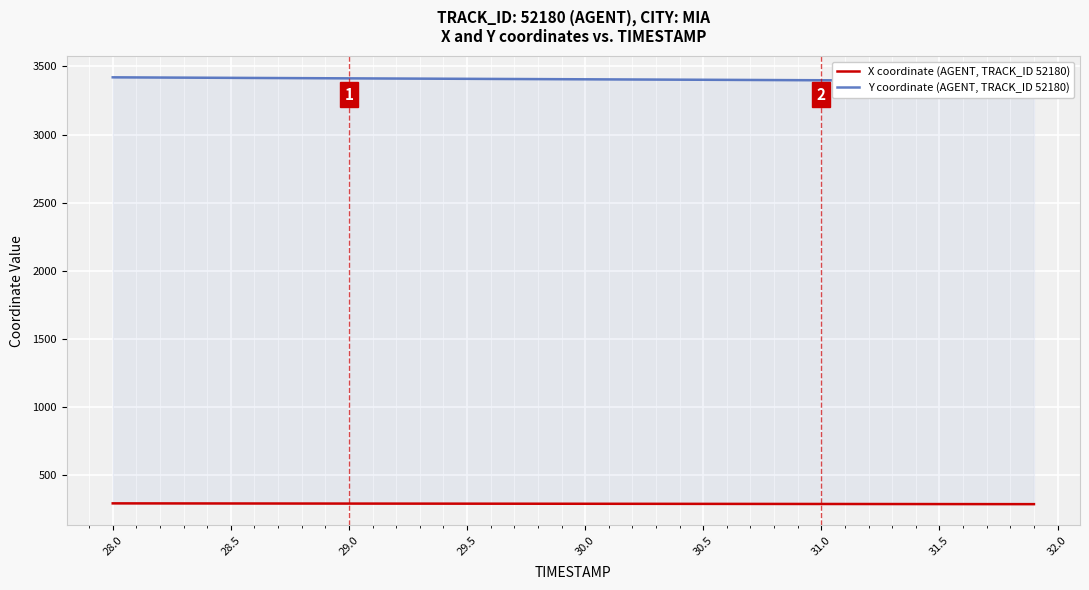

True or false: Y coordinate (AGENT, TRACK_ID 52180) has a value of 859.9 at 32.

False